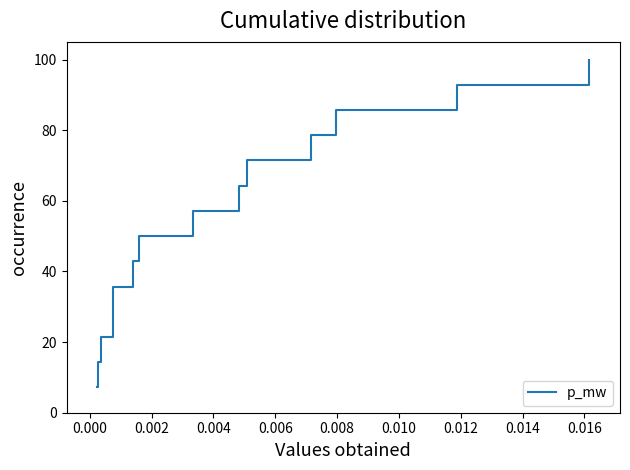

What is the maximum value shown in the chart?

100.0